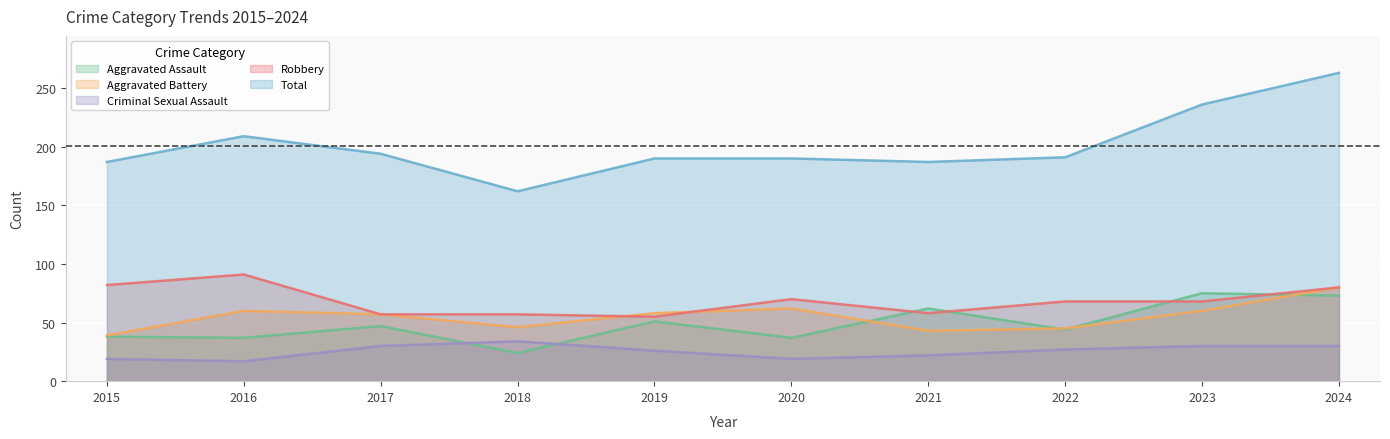

How many interior local valleys does the Robbery series have?

2